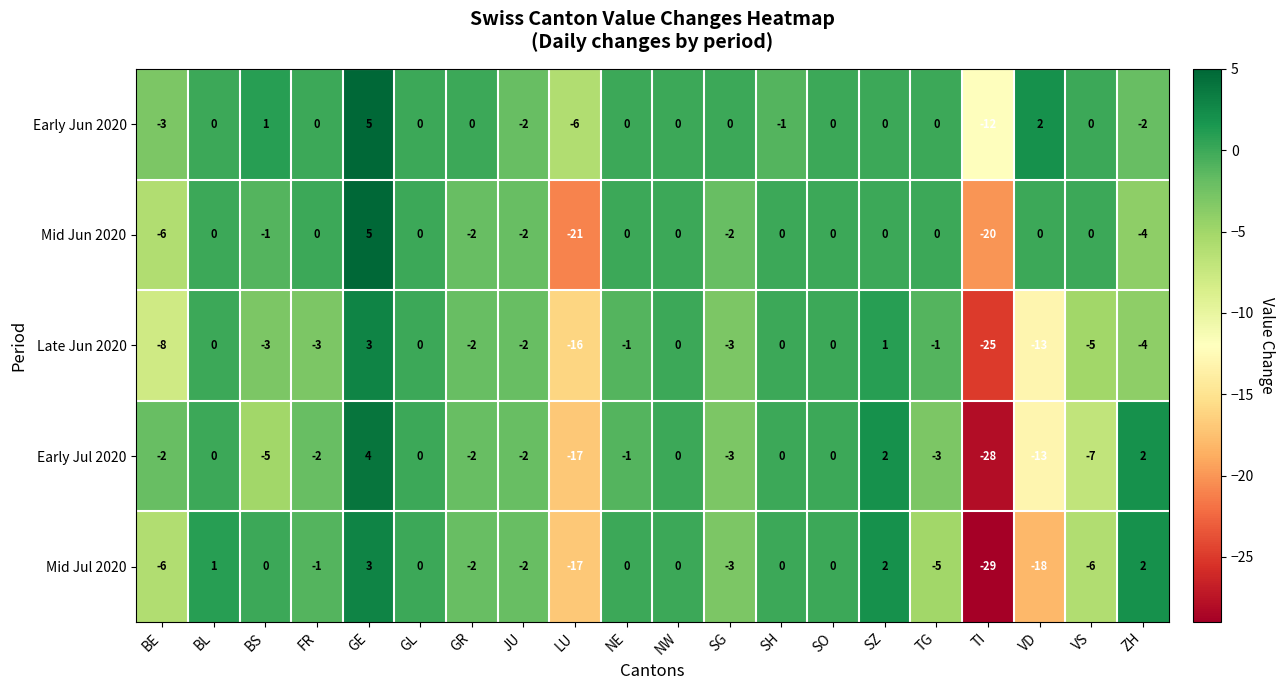

Which series has the largest total across all categories?

Early Jun 2020